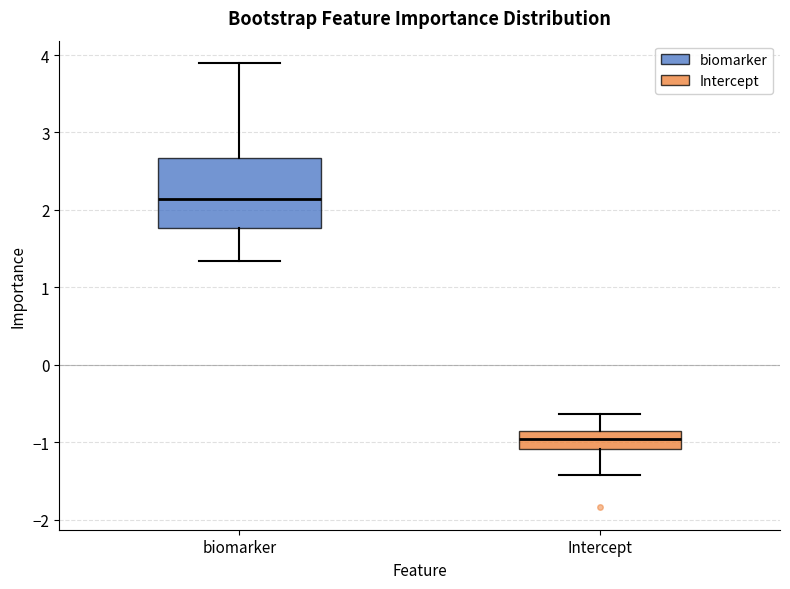

Where does the upper whisker of the box for biomarker end on the y-axis? The values are not printed on the chart, so give them approximately, as read against the axis.

3.9